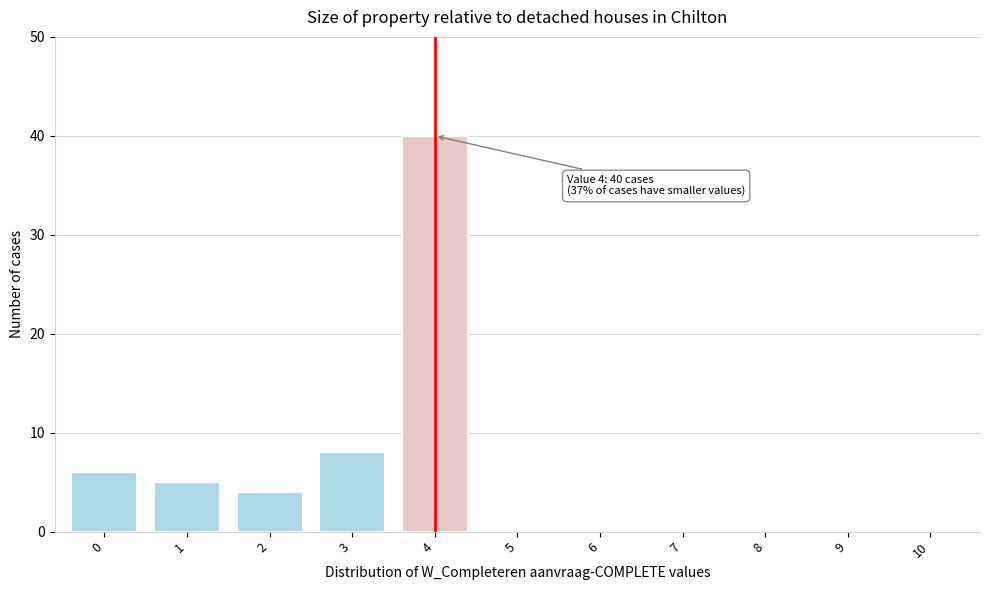

Reading right to left, transcribe all the data shown in this chart.

10=0	9=0	8=0	7=0	6=0	5=0	4=40	3=8	2=4	1=5	0=6